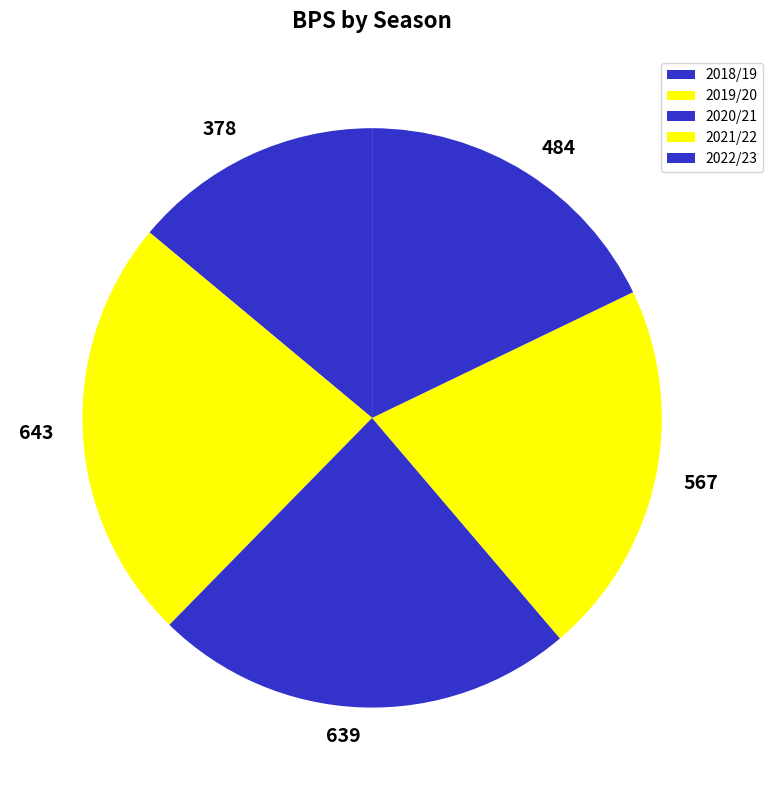

Is 639 the majority of the pie?

No